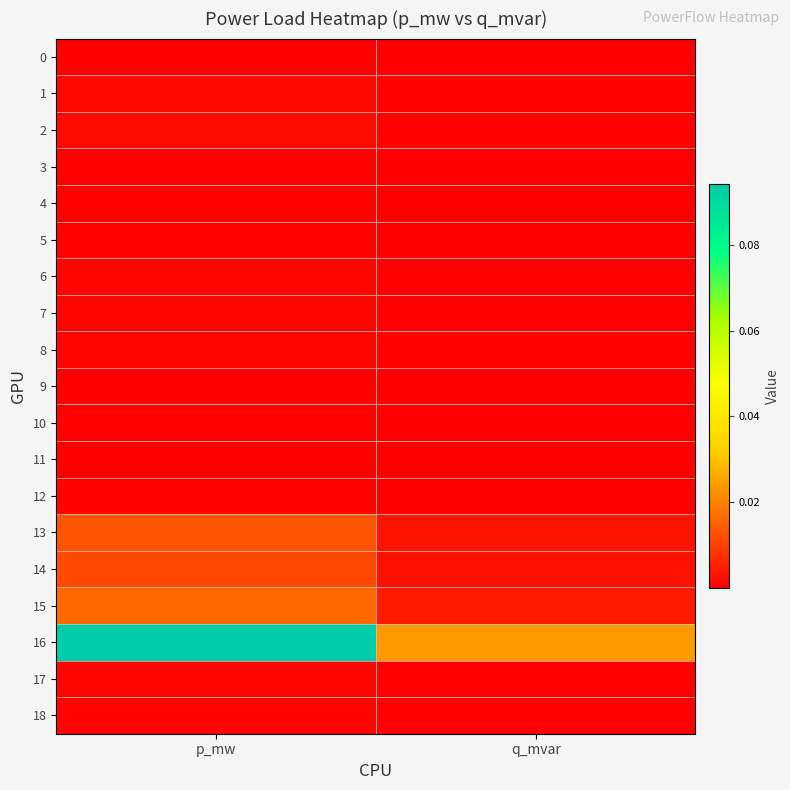

Between p_mw and q_mvar, which series saw the biggest shift?

16